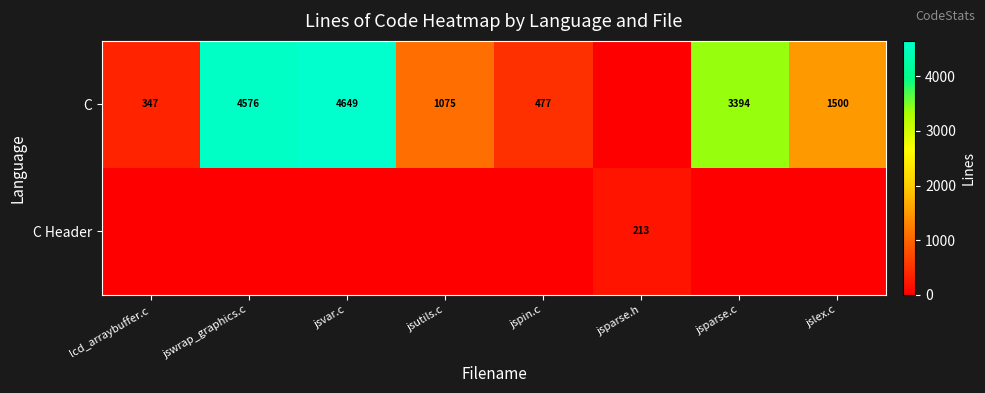

What is the difference between the C values at jspin.c and jslex.c?

1023